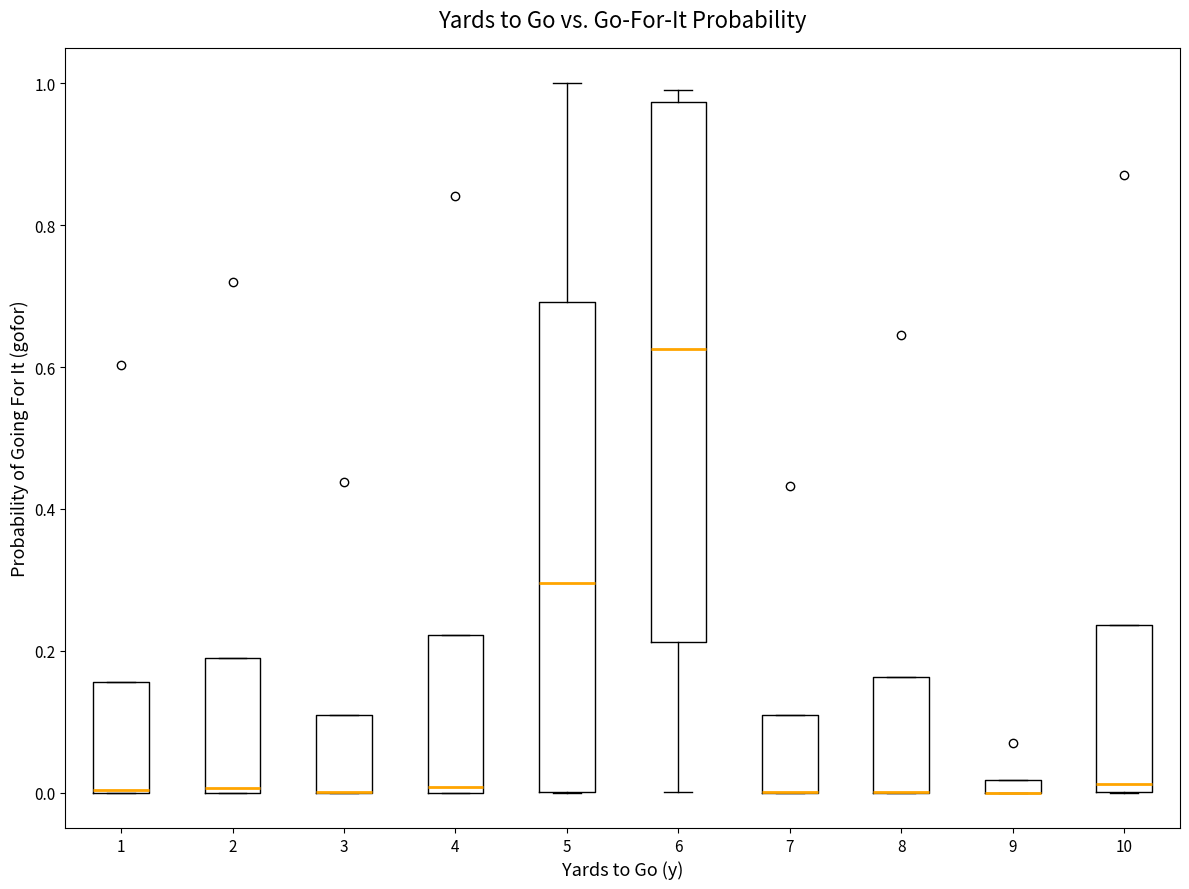

Which box is the tallest, from its lower edge to its upper edge?

6